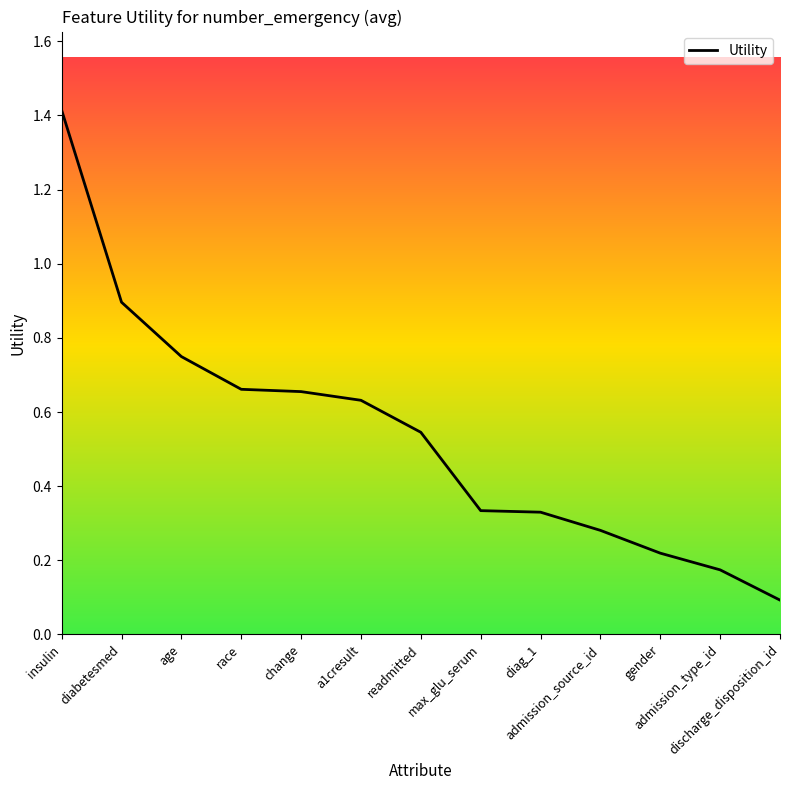

What is the greatest value displayed?

1.4